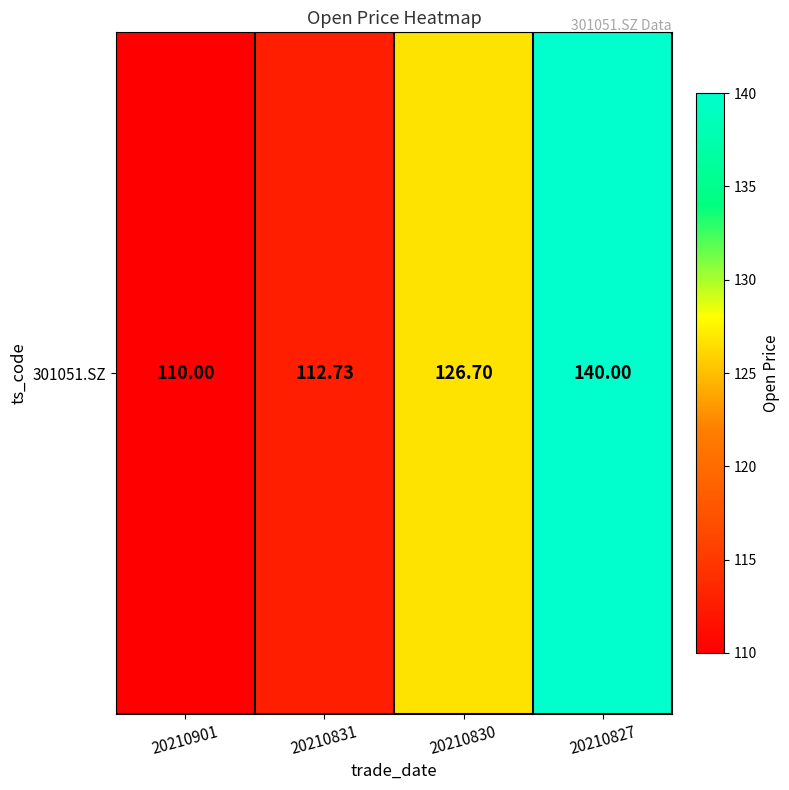

Count the number of data series in this chart.

1